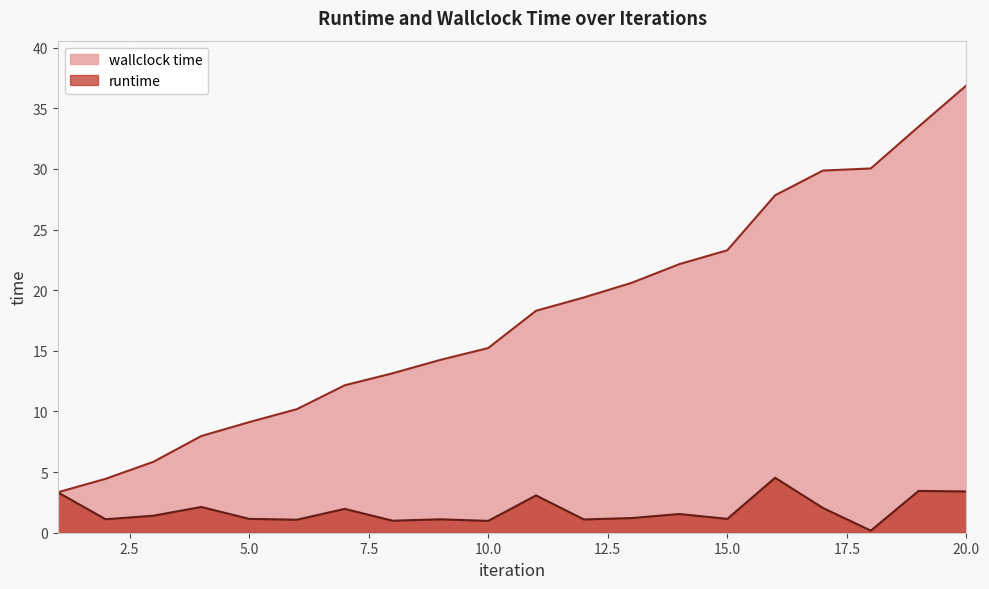

Where is the first local maximum for runtime?

4